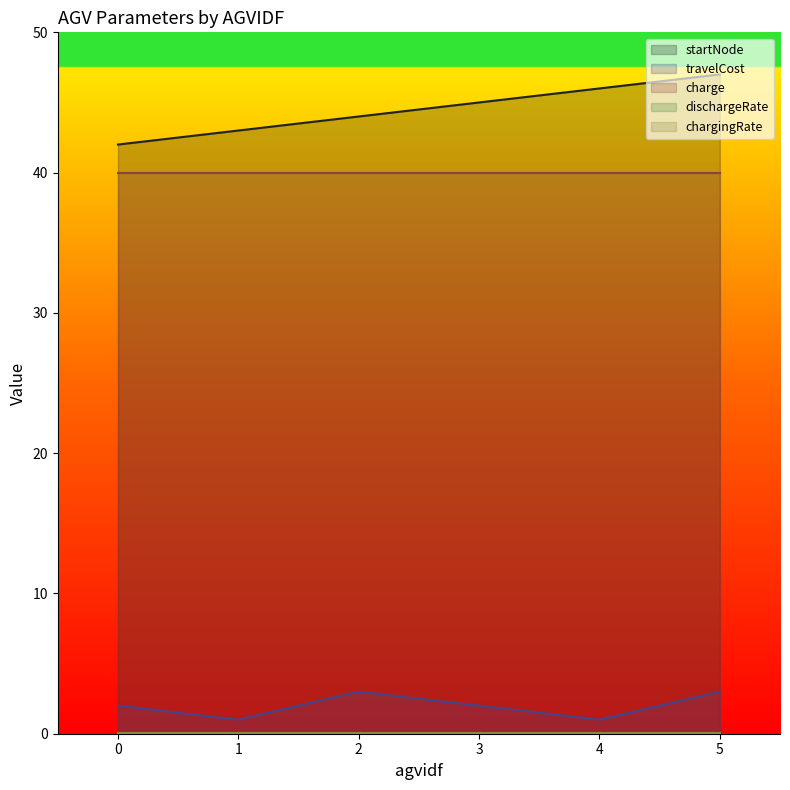

True or false: charge and travelCost intersect in this chart.

False